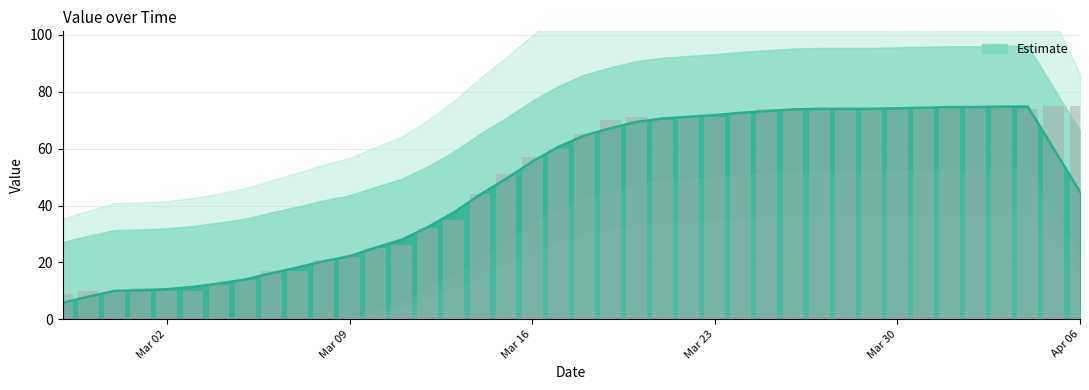

What is the greatest value displayed?

75